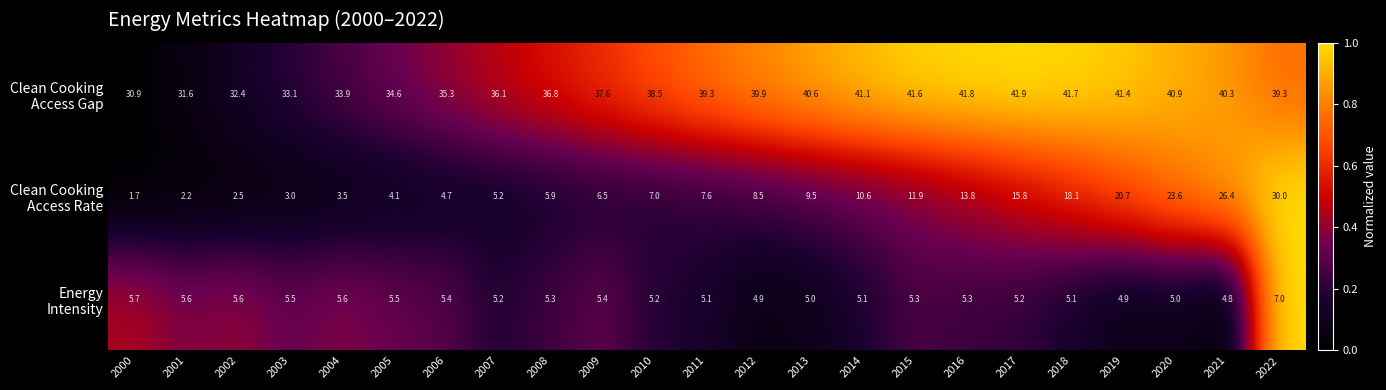

At which category is the sum across all series the highest?

2022